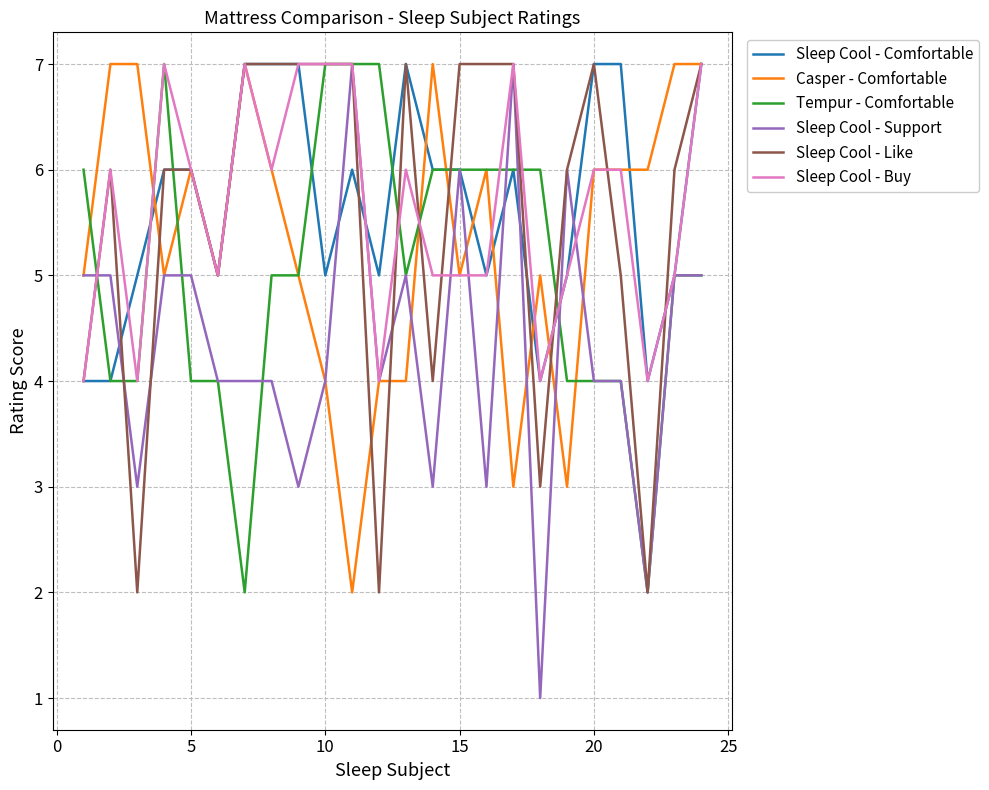

Reading left to right, list all the values displayed in this chart.

Sleep Cool - Comfortable: 4	4	5	6	6	5	7	7	7	5	6	5	7	6	6	5	6	4	5	7	7	4	5	7
Casper - Comfortable: 5	7	7	5	6	5	7	6	5	4	2	4	4	7	5	6	3	5	3	6	6	6	7	7
Tempur - Comfortable: 6	4	4	7	4	4	2	5	5	7	7	7	5	6	6	6	6	6	4	4	4	2	5	5
Sleep Cool - Support: 5	5	3	5	5	4	4	4	3	4	7	4	5	3	6	3	7	1	6	4	4	2	5	5
Sleep Cool - Like: 4	6	2	6	6	5	7	7	7	7	7	2	7	4	7	7	7	3	6	7	5	2	6	7
Sleep Cool - Buy: 4	6	4	7	6	5	7	6	7	7	7	4	6	5	5	5	7	4	5	6	6	4	5	7